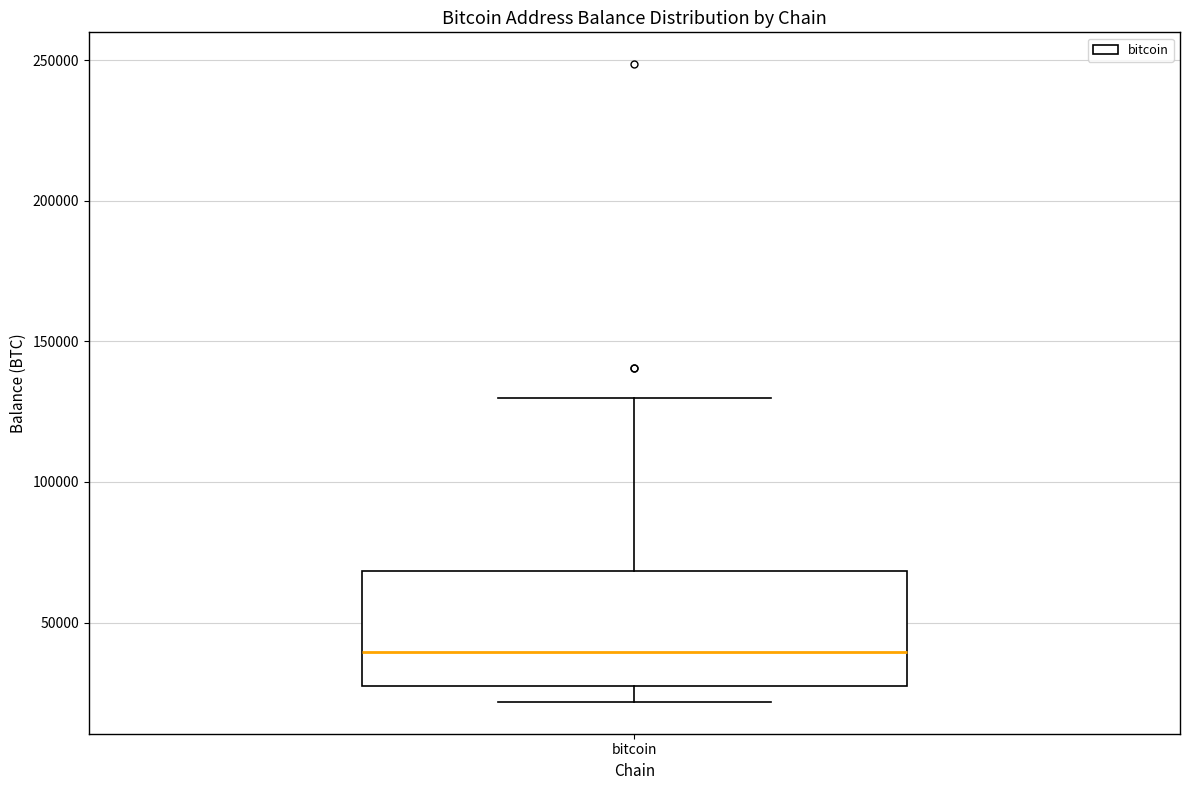

Transcribe this box plot: give where the median line is, the range the box spans, and where the two whiskers end, as read against the y-axis. The values are not printed on the chart, so give them approximately, as read against the axis.

median 40000, box 25000 to 70000, whiskers 20000 to 130000